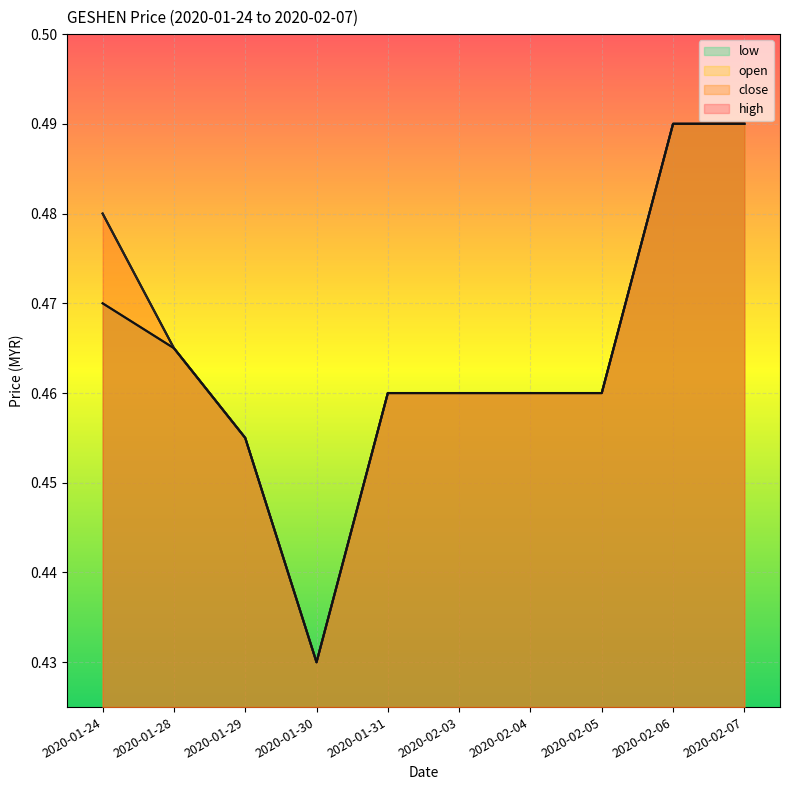

True or false: high and close cross at least once.

False